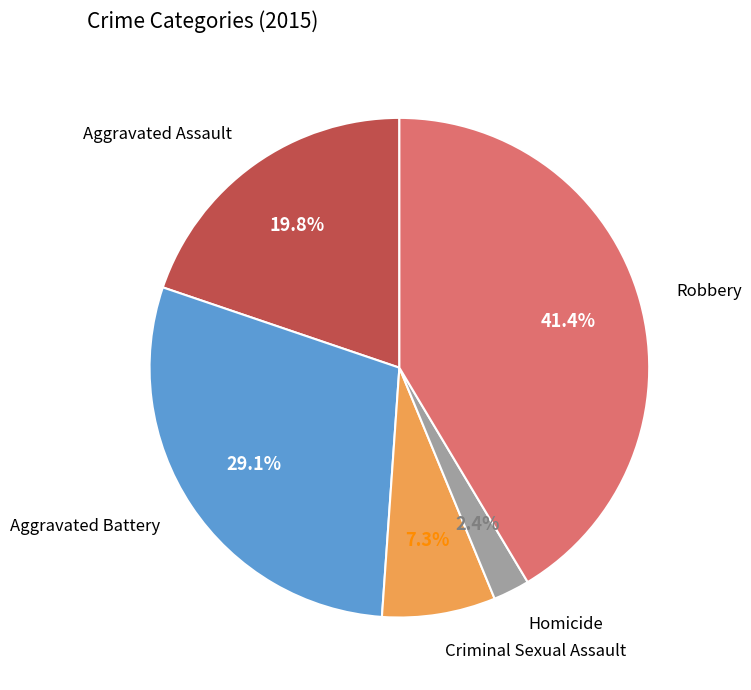

What is the smallest slice in the pie chart?

Homicide